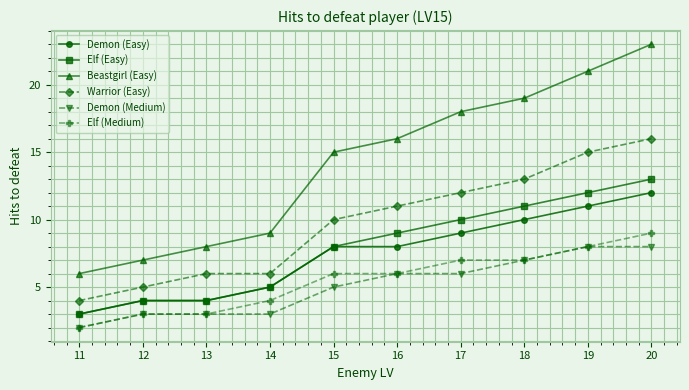

True or false: Elf (Easy) and Beastgirl (Easy) intersect in this chart.

False